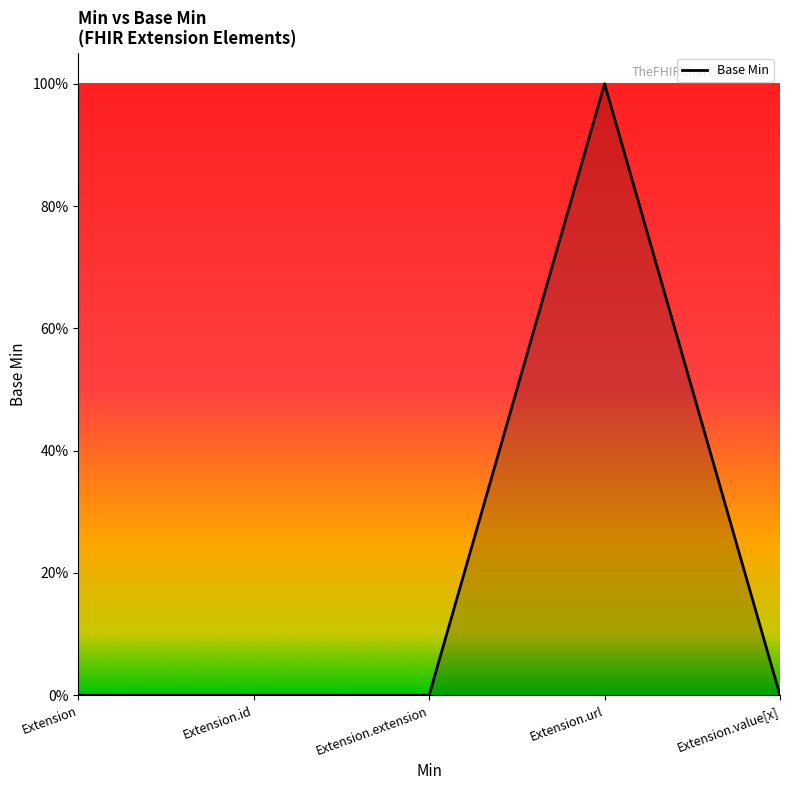

Is it true that the value at Extension.url is 1?

True